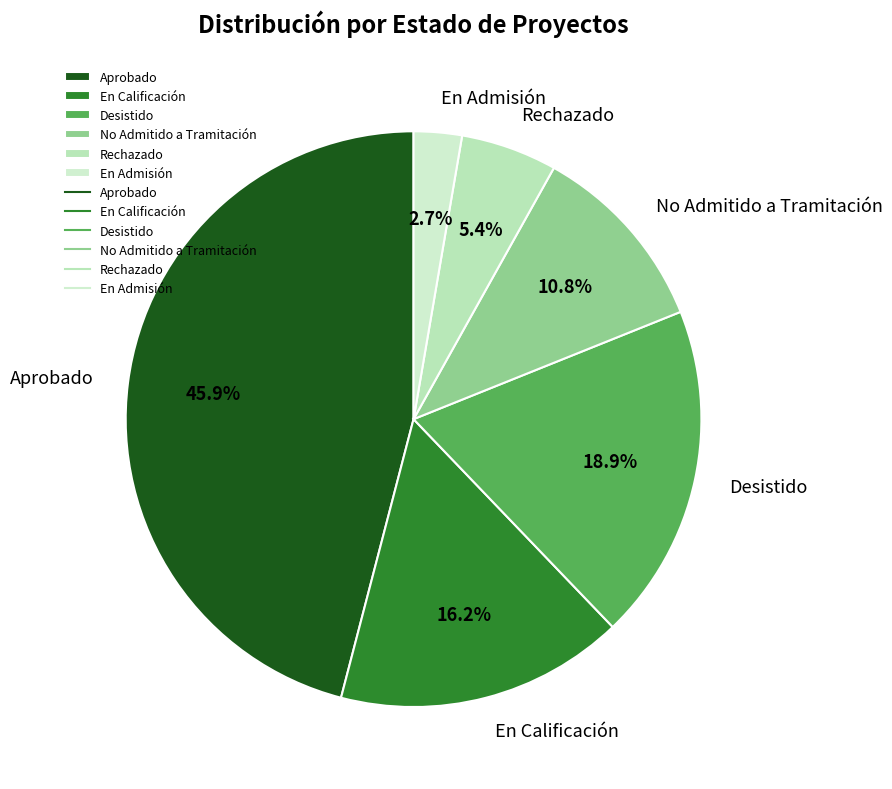

What portion of the pie excludes Aprobado?

54.1%